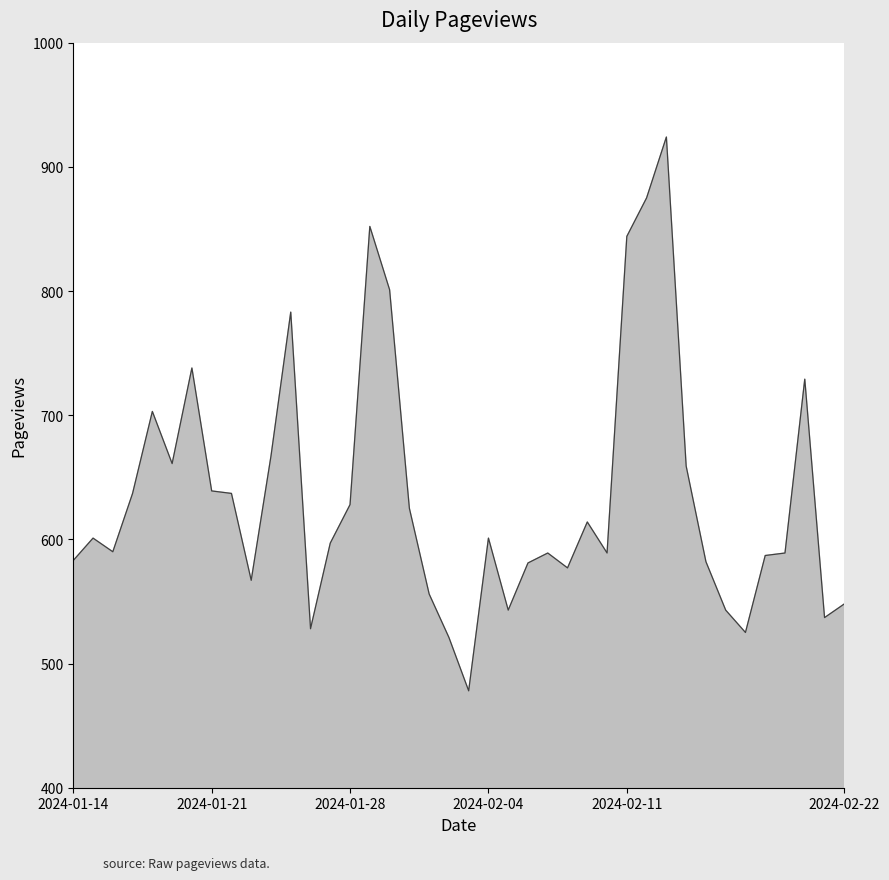

What is the minimum value shown in the chart?

478